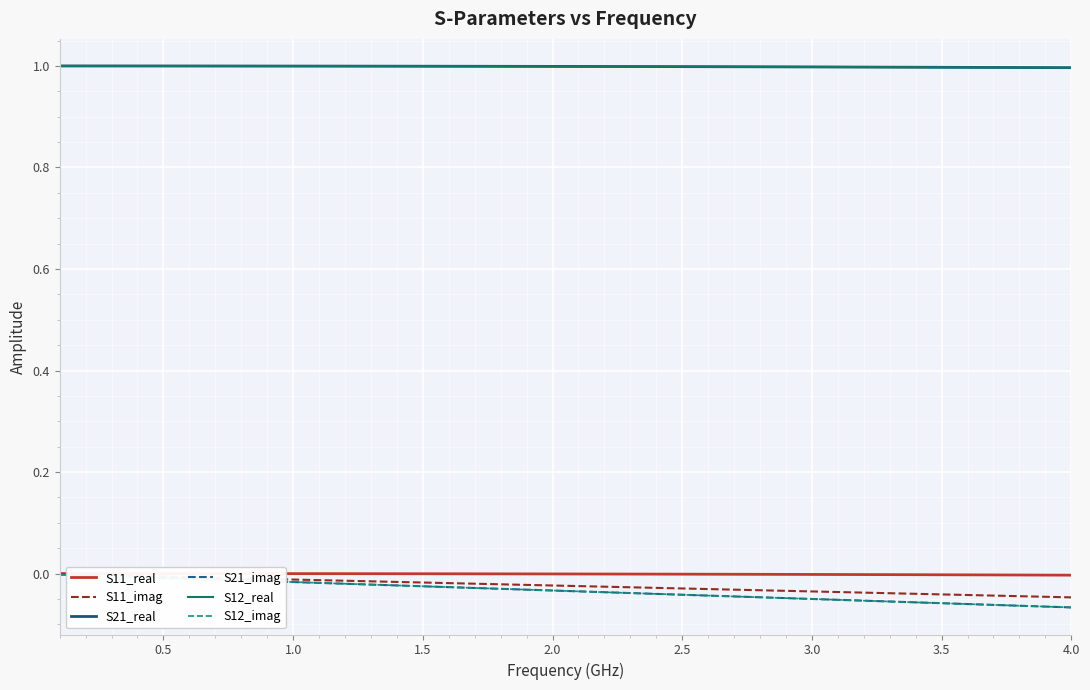

What are all the series names shown in the legend?

S11_real, S11_imag, S21_real, S21_imag, S12_real, S12_imag